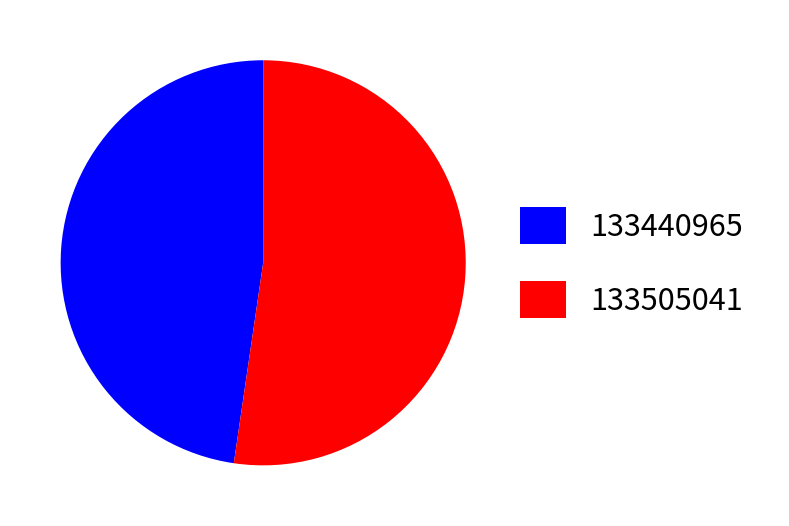

True or false: 133440965 accounts for 48% of the total.

True